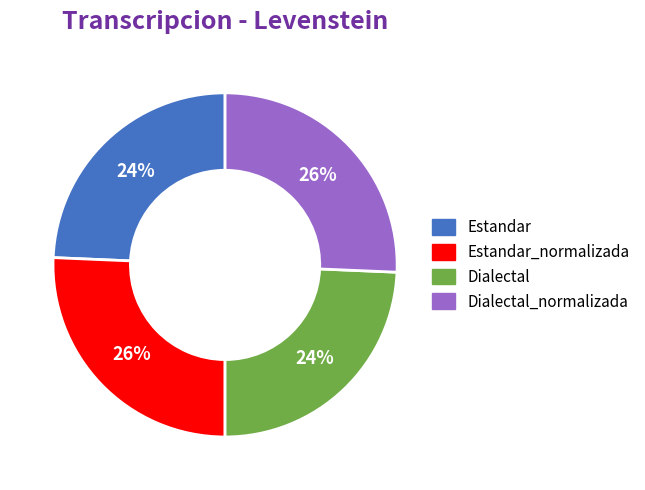

Between Dialectal_normalizada and Dialectal, which is larger?

Dialectal_normalizada